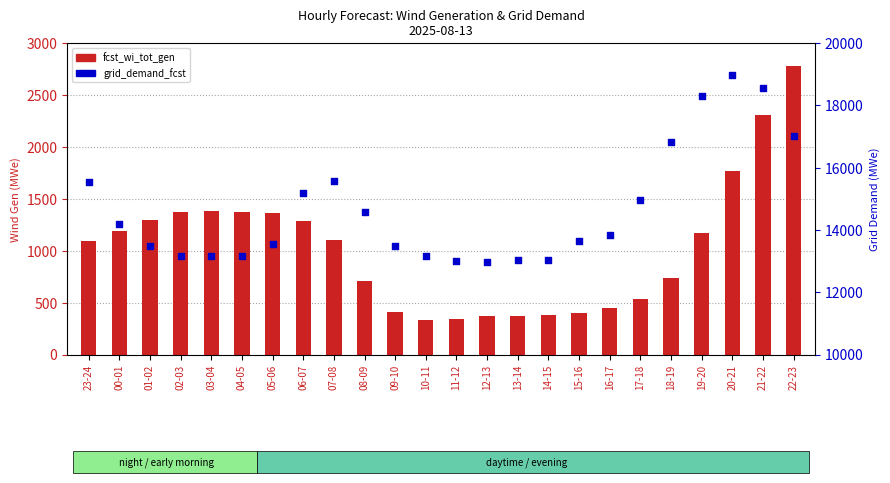

Which series has the widest spread of Y values?

grid_demand_fcst